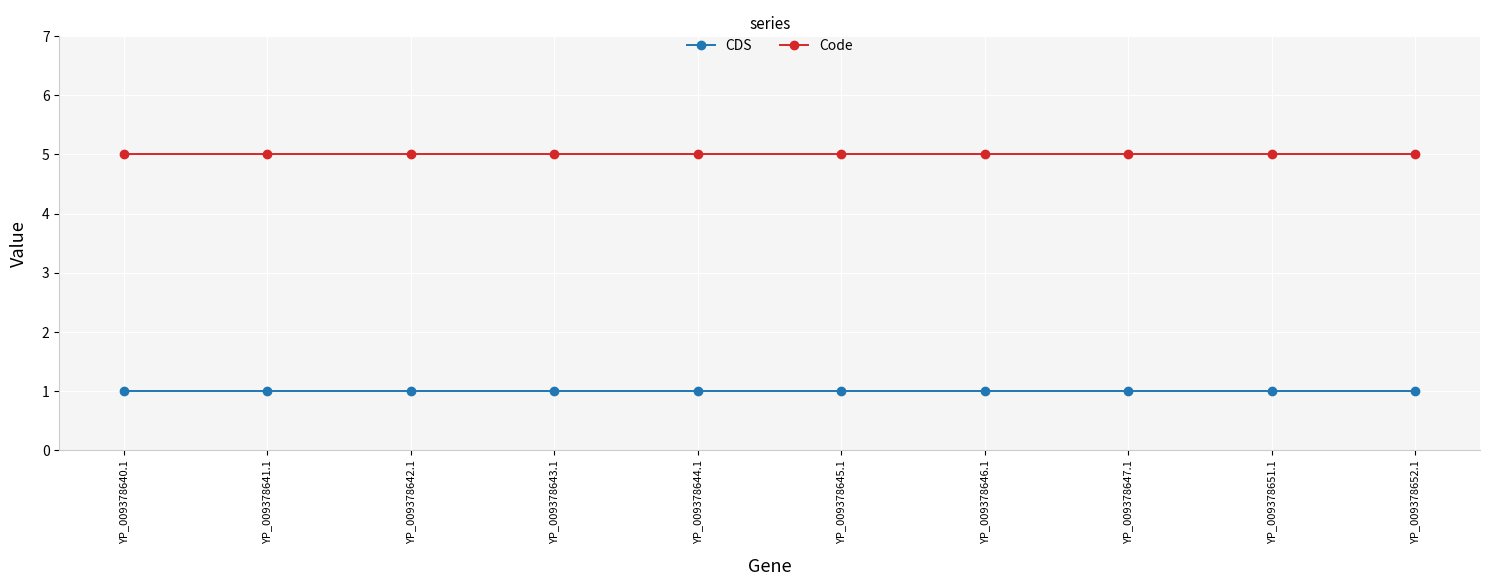

Is the value of CDS at YP_009378645.1 greater than the value of Code at YP_009378647.1?

No